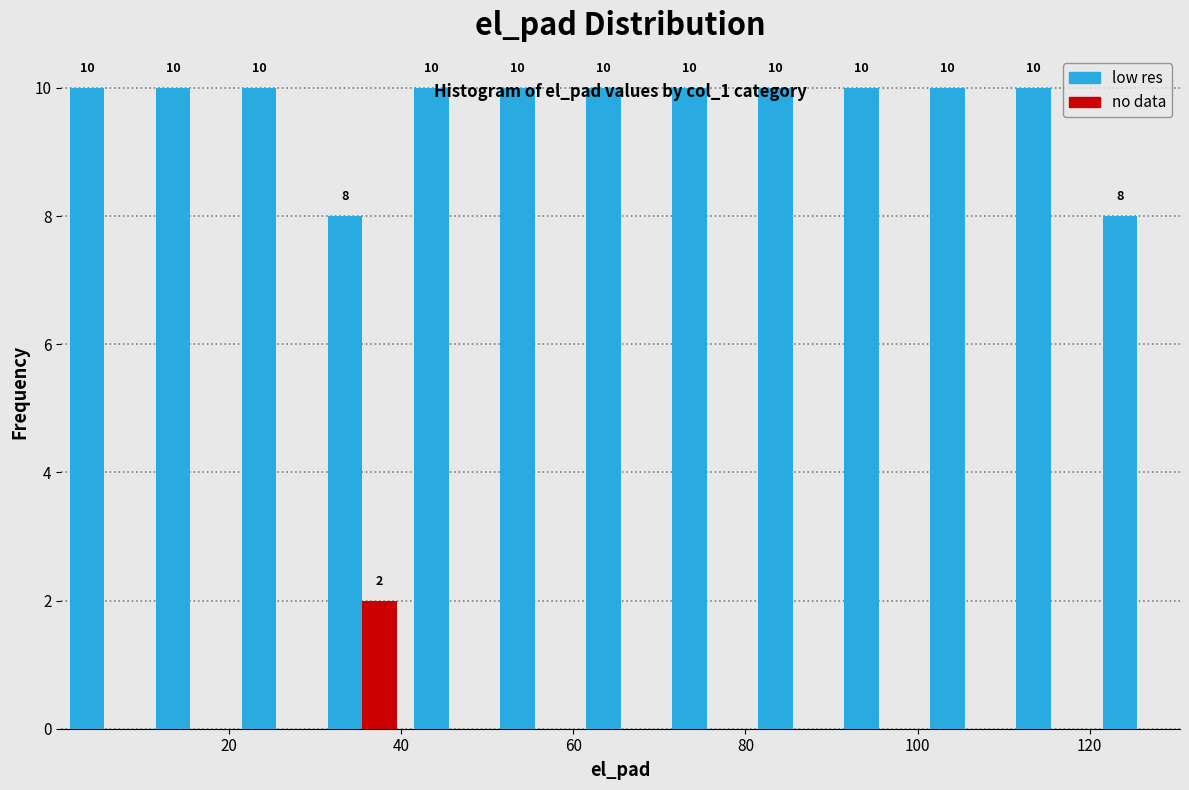

In the no data series, which range on the x-axis has the tallest bar?

30.5 to 40.5